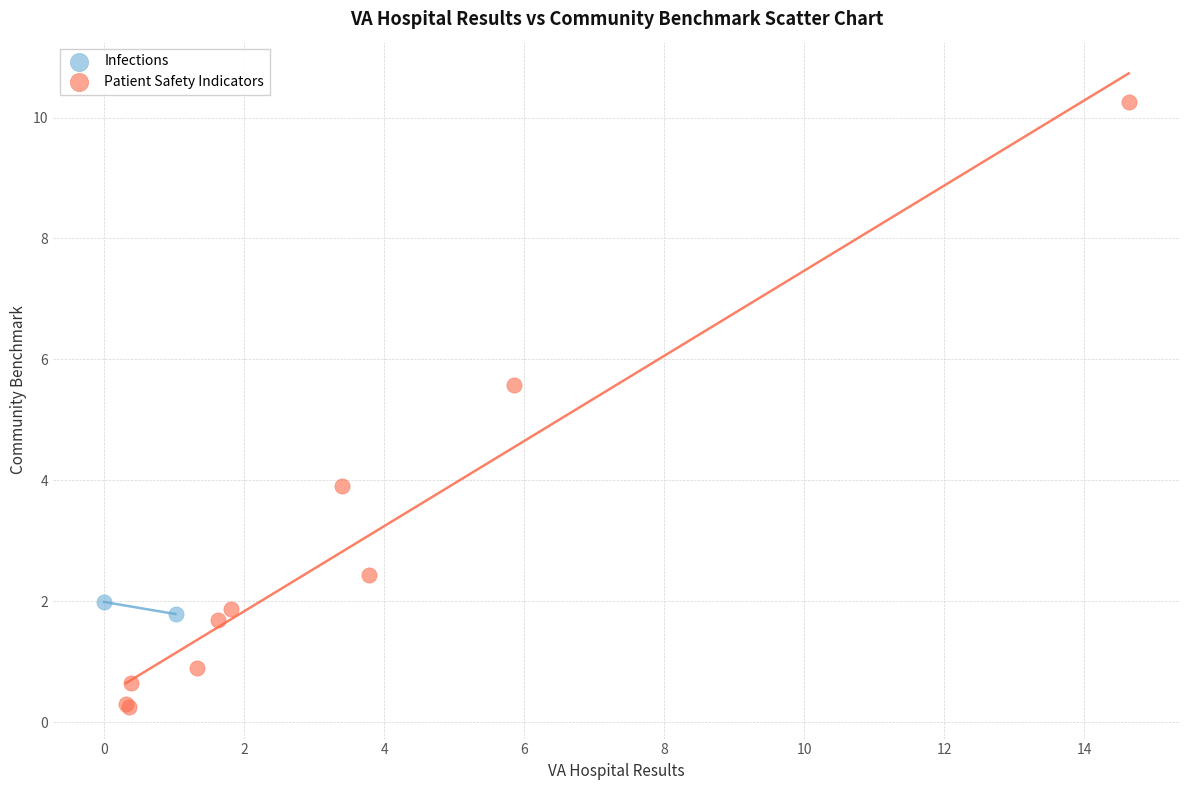

What are all the series names shown in the legend?

Infections, Patient Safety Indicators